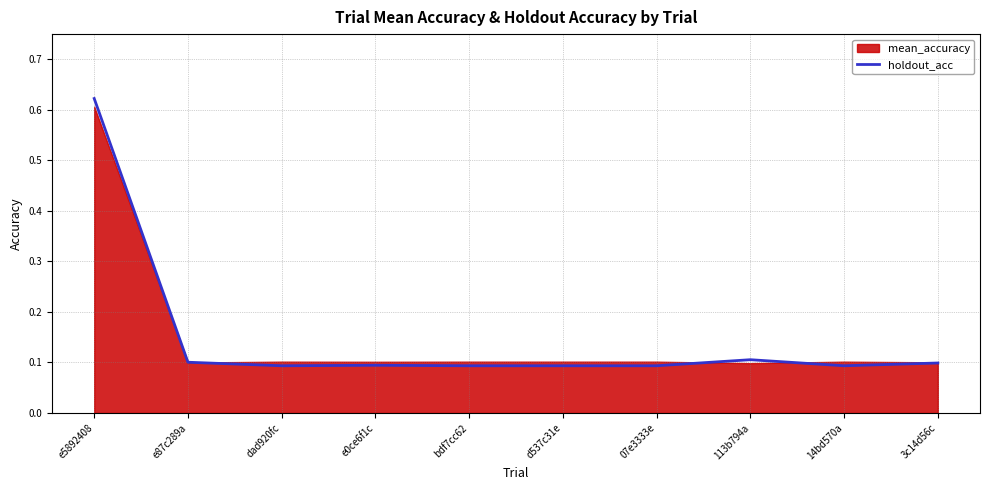

At which label is the value closest to 0?

dad920fc